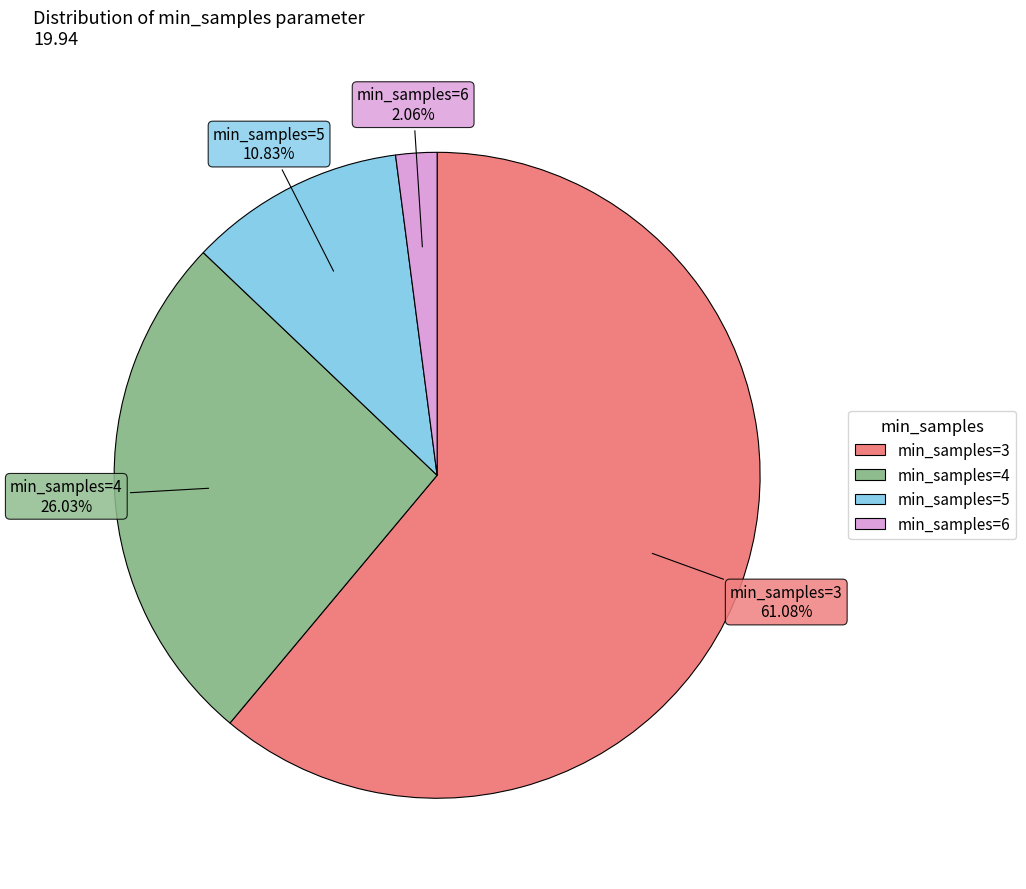

Is there a majority slice in this chart?

Yes